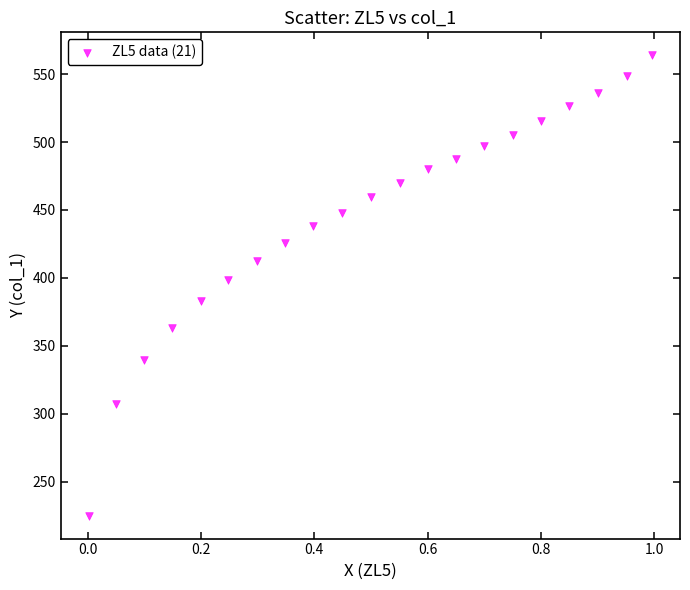

What is the range of Y values (max minus min)?

338.9